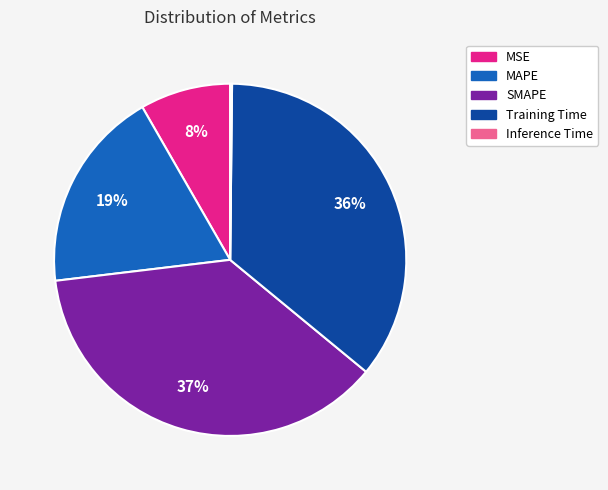

To the nearest percent, what is the combined percentage of MSE and SMAPE?

45%